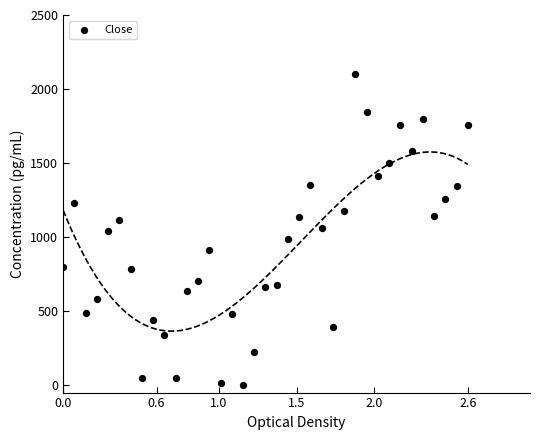

What is the range of X values (max minus min)?

2.6